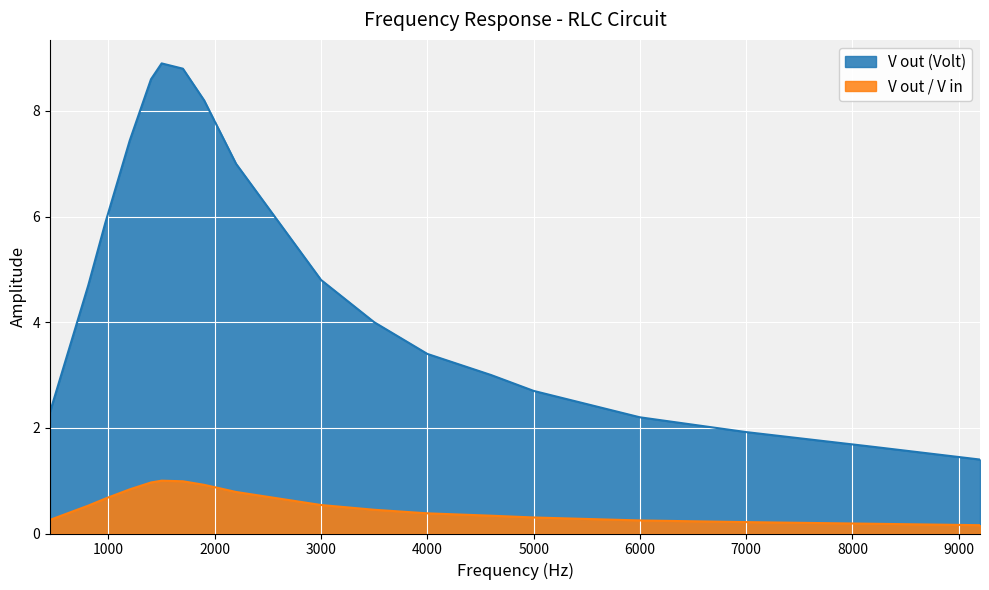

What is the average value of the V out (Volt) series?

4.9